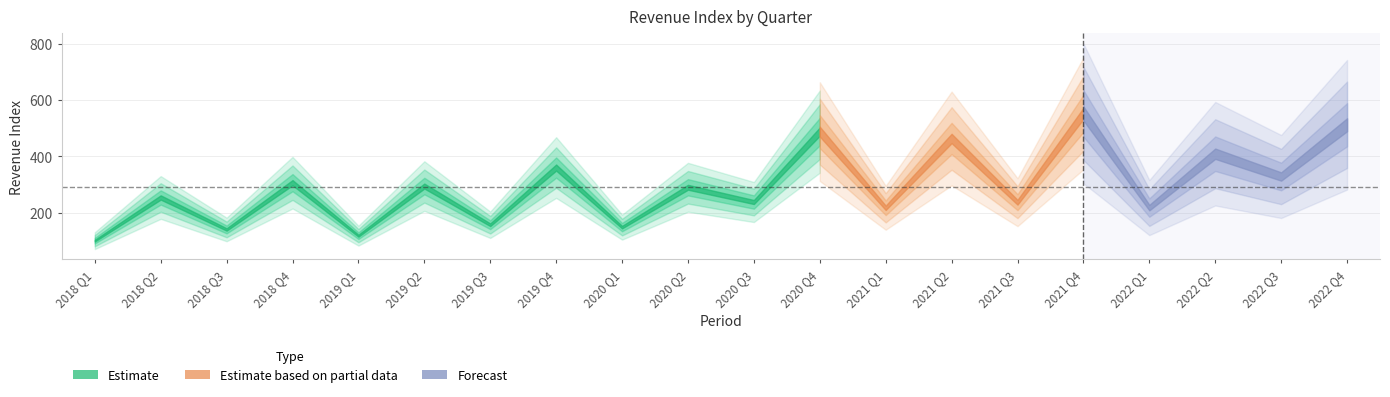

How many values are below 289?

10